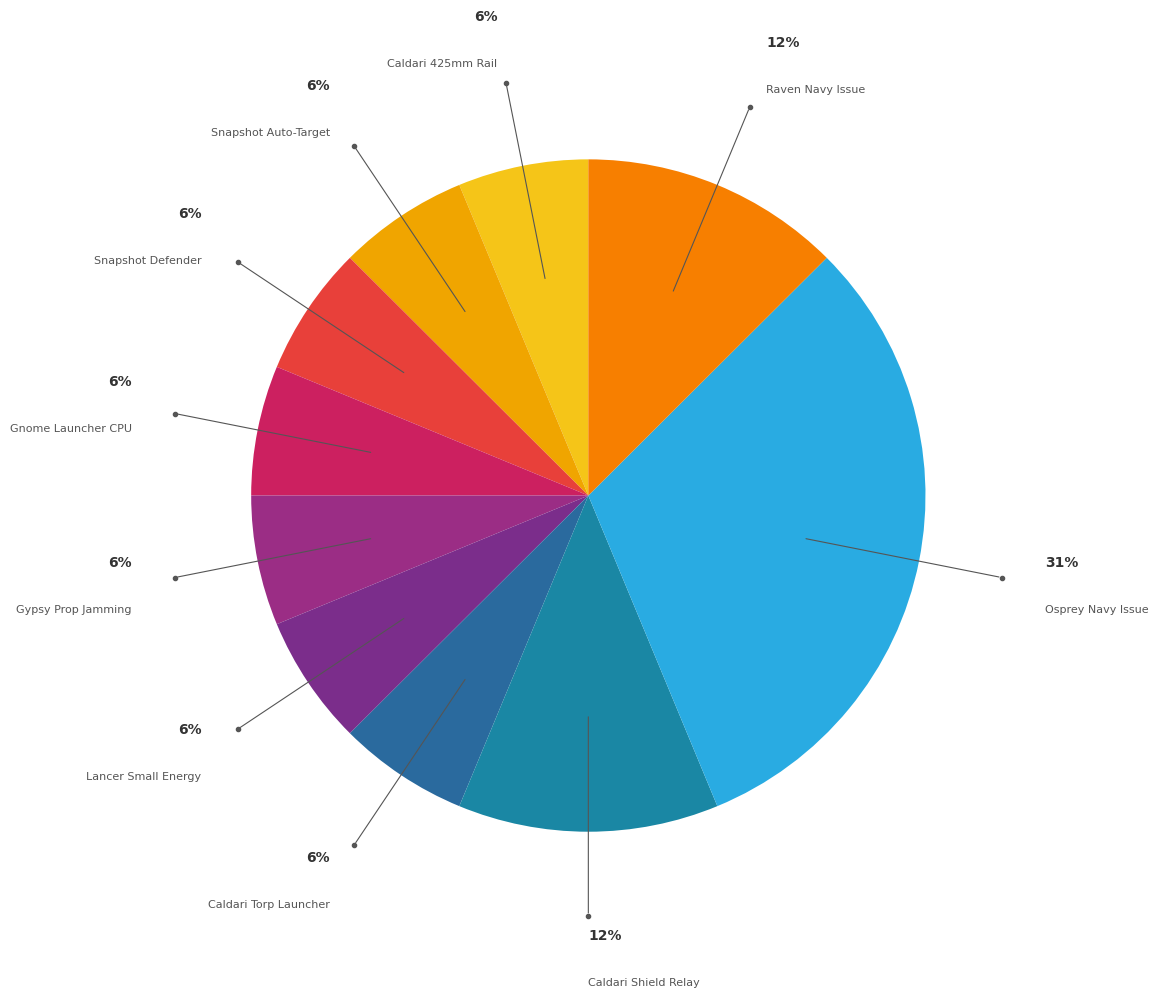

How many segments does this pie chart have?

10